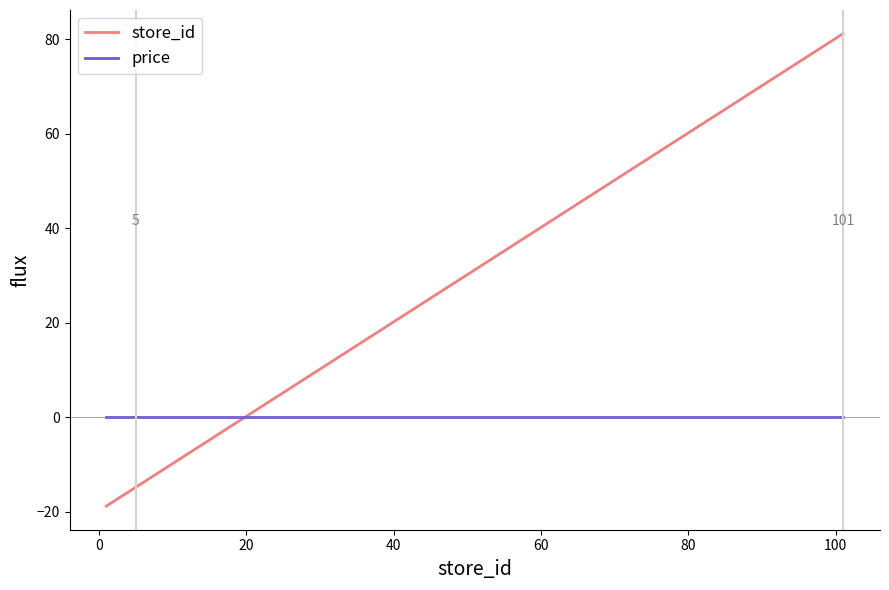

Rank the series by their maximum value, from highest to lowest.

store_id, price